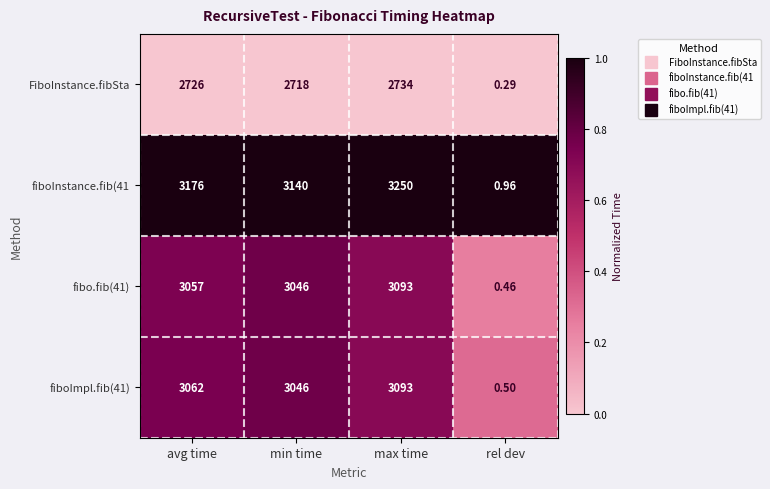

Count the number of data series in this chart.

4